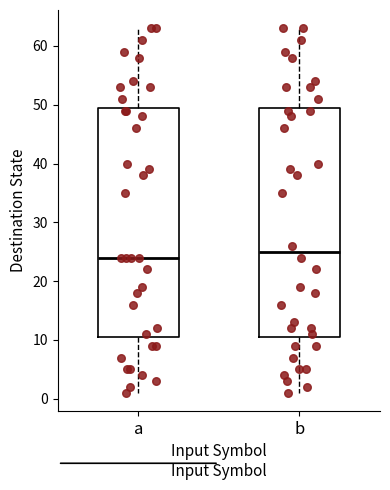

Reading left to right, transcribe this box plot: for each box, give where its median line is, the range the box spans, and where its two whiskers end, as read against the y-axis. The values are not printed on the chart, so give them approximately, as read against the axis.

a: median 24, box 11 to 50, whiskers 1 to 63
b: median 25, box 11 to 50, whiskers 1 to 63